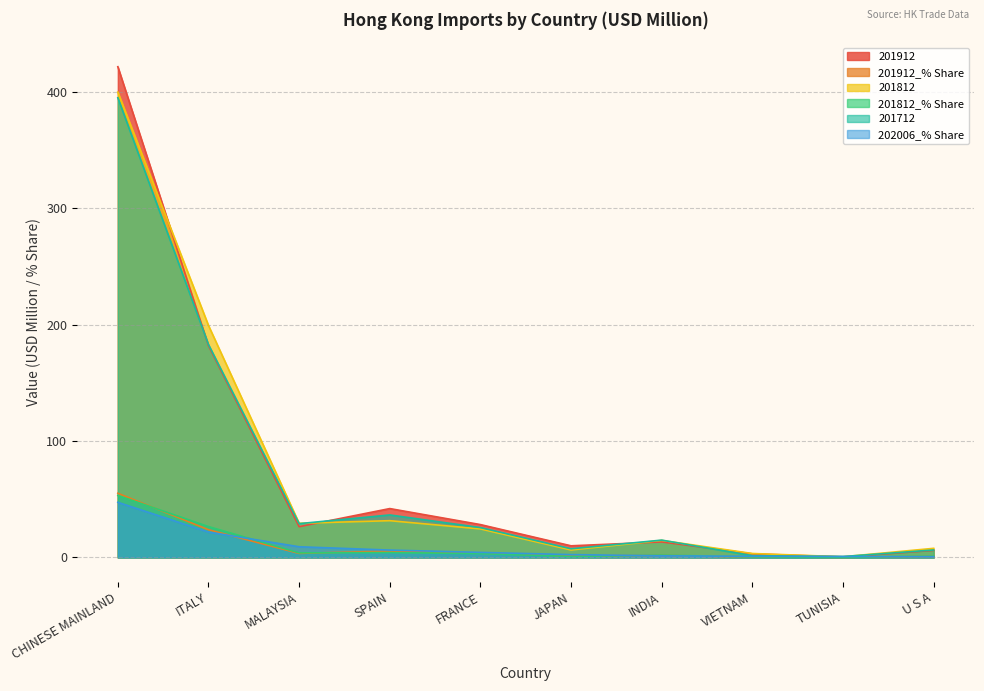

What is the sum of all 201912_% Share values?

95.9